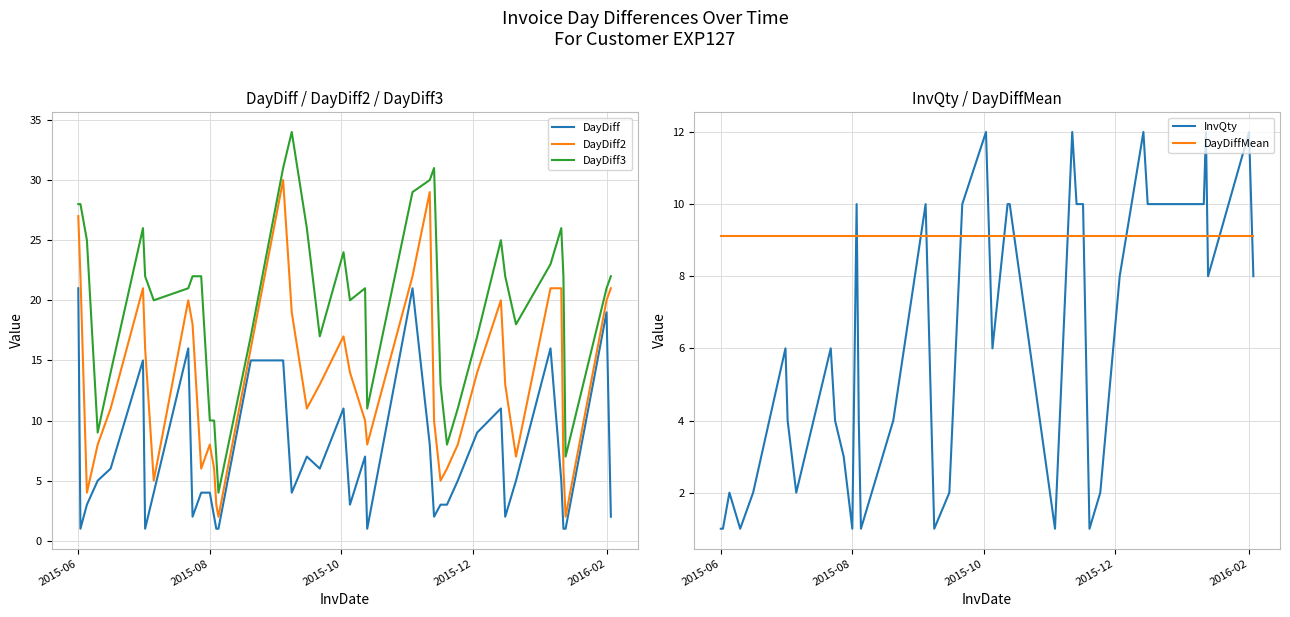

Which series ends up on top after the final intersection of InvQty and DayDiffMean?

DayDiffMean